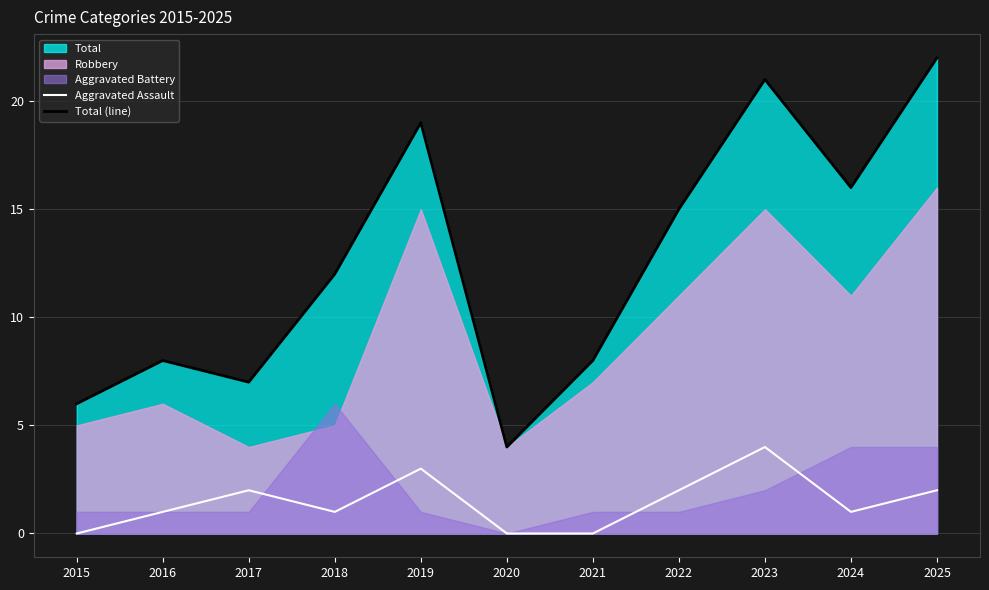

Where does the Aggravated Assault series first go above 1?

2017